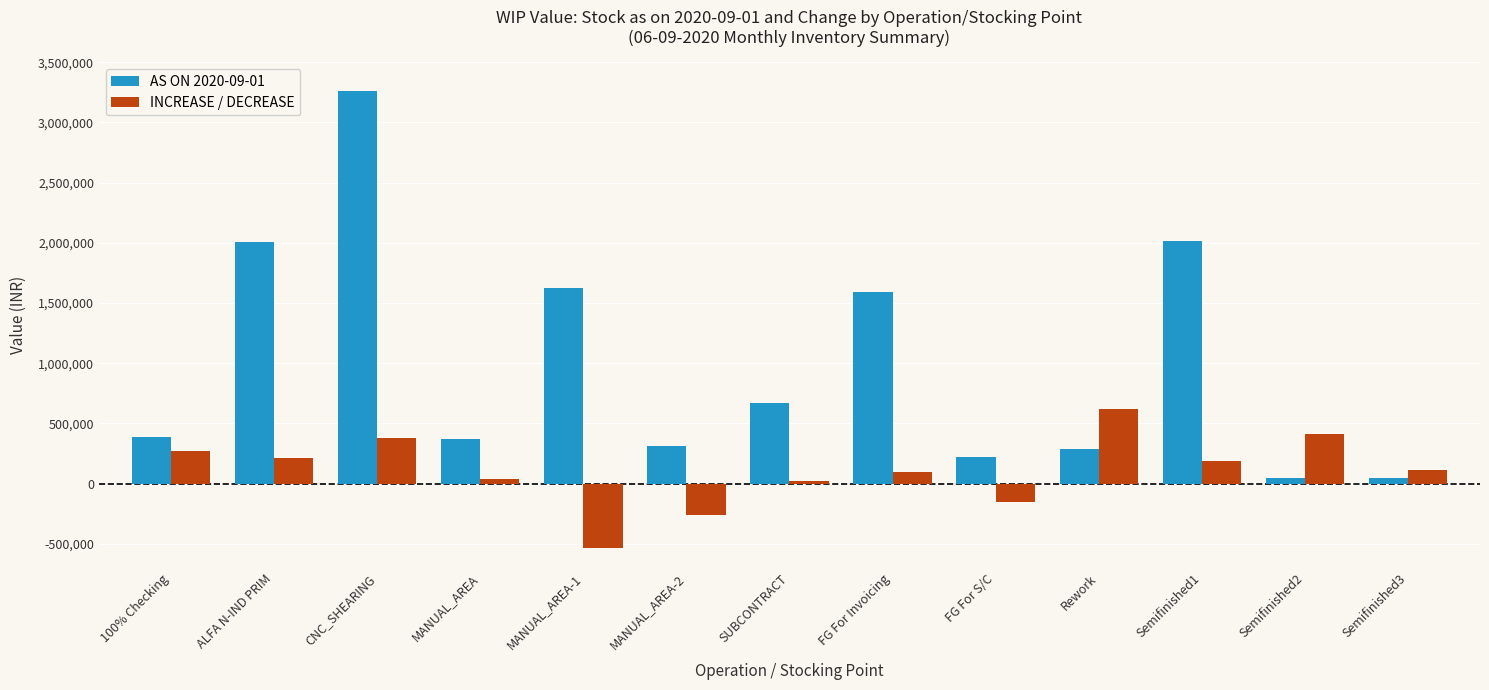

What is the average value of the INCREASE / DECREASE series?

106684.3